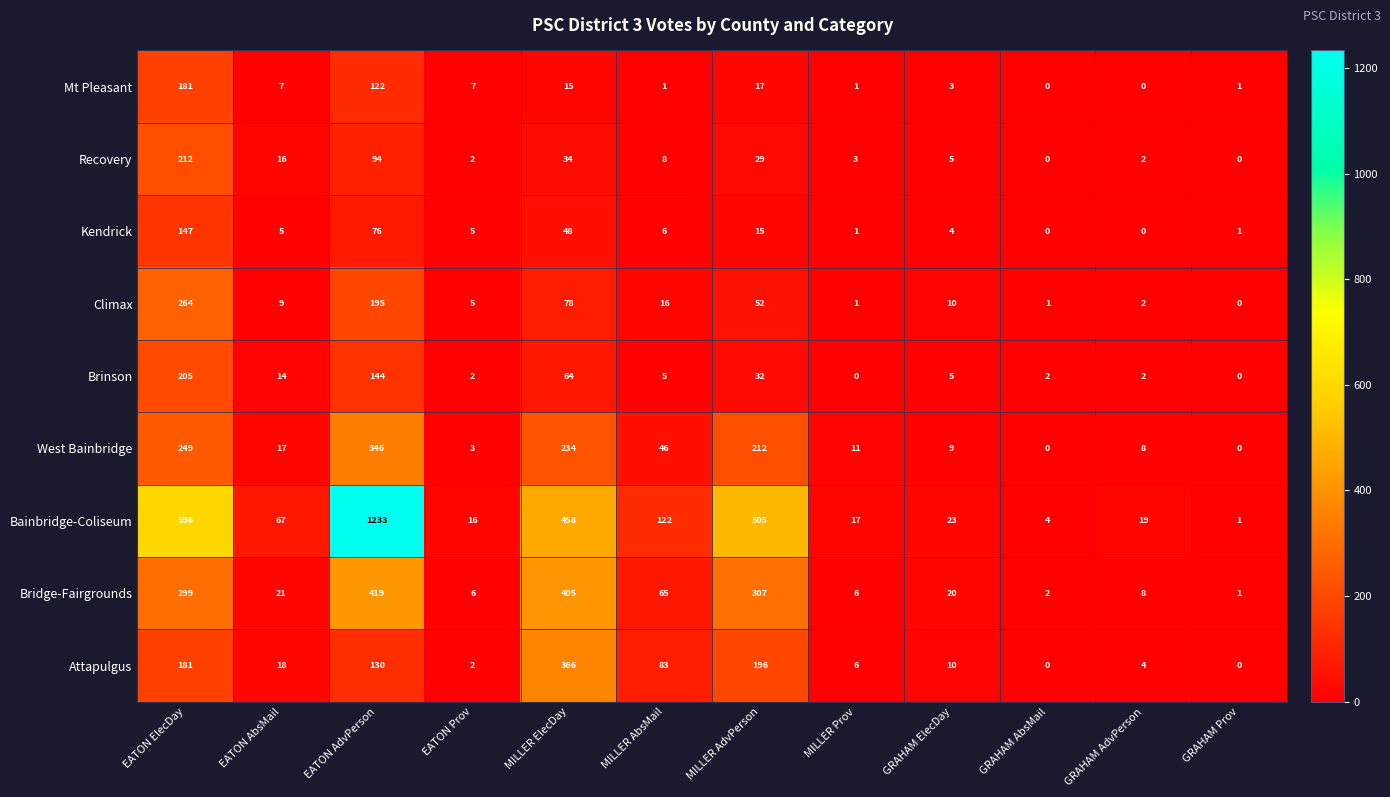

Where is West Bainbridge nearest to the value 173?

MILLER AdvPerson